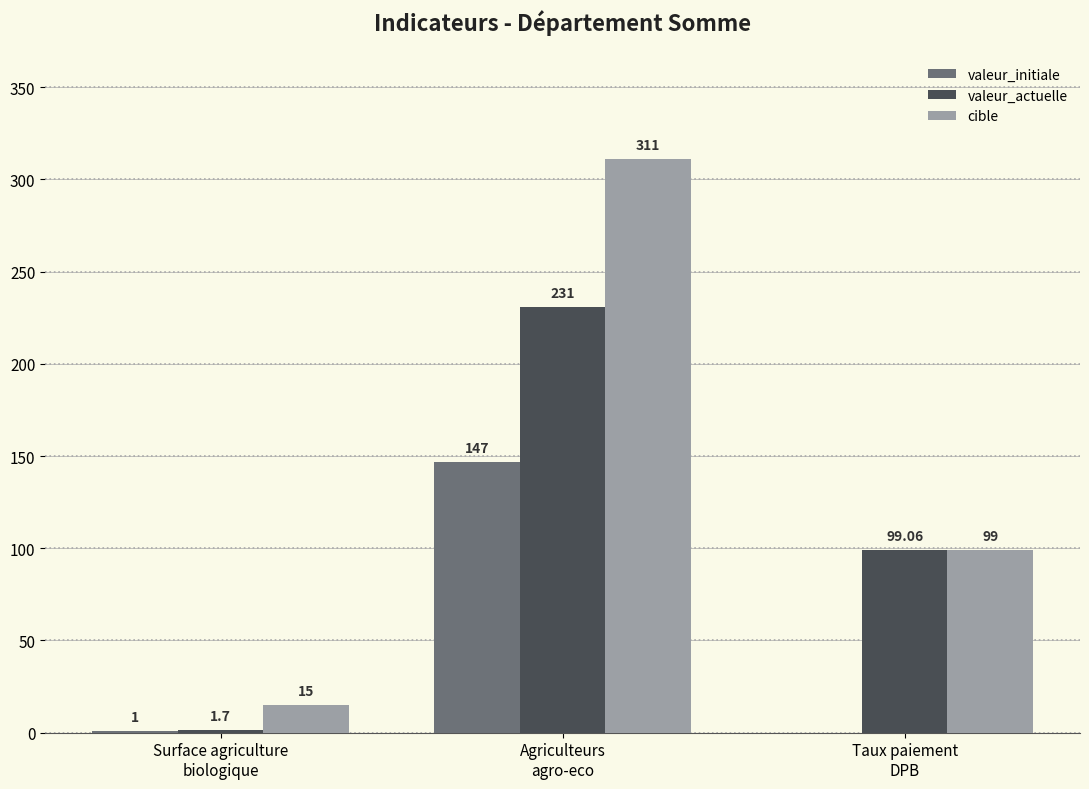

Which series has the largest total across all categories?

cible